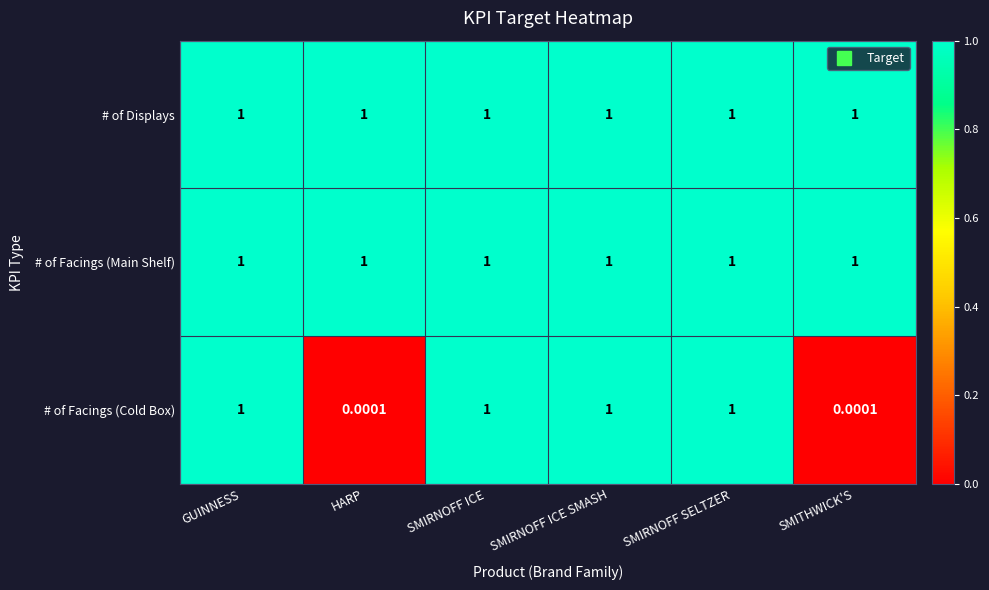

Is the value of # of Displays at SMITHWICK'S greater than the value of # of Facings (Cold Box) at HARP?

Yes